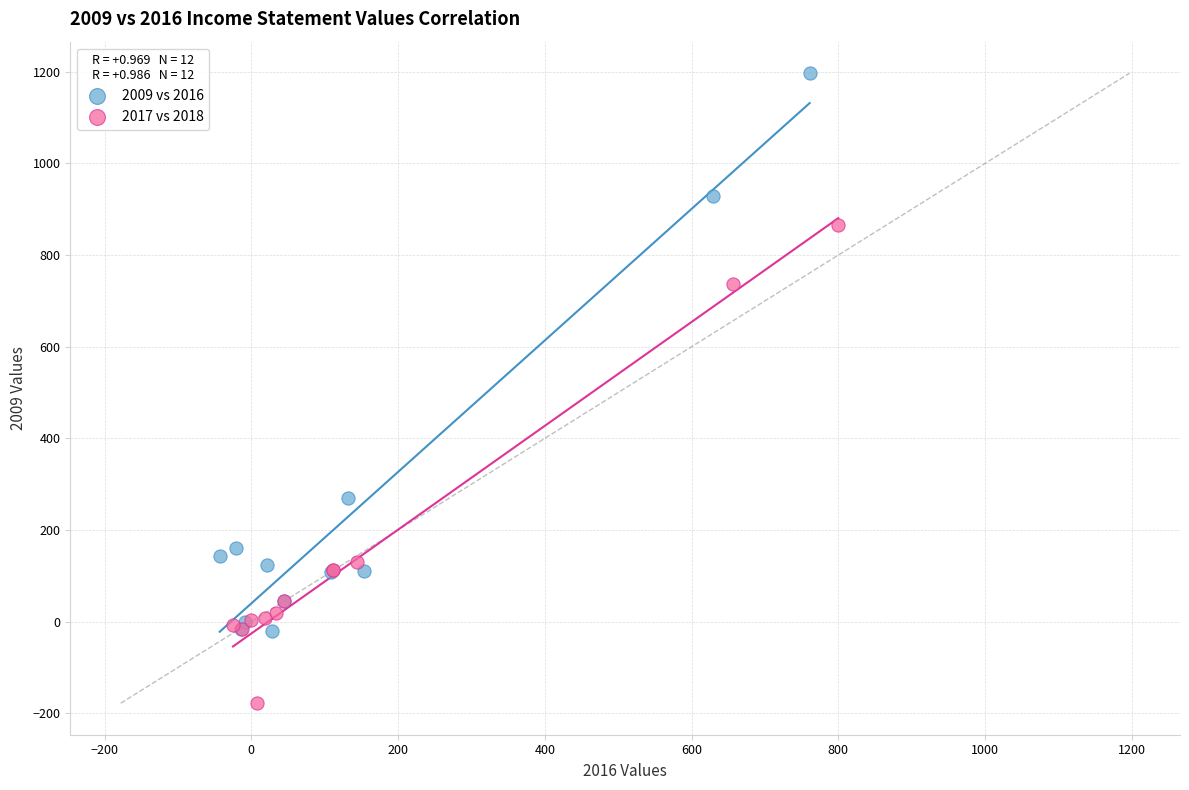

Which series has the widest spread of Y values?

2009 vs 2016